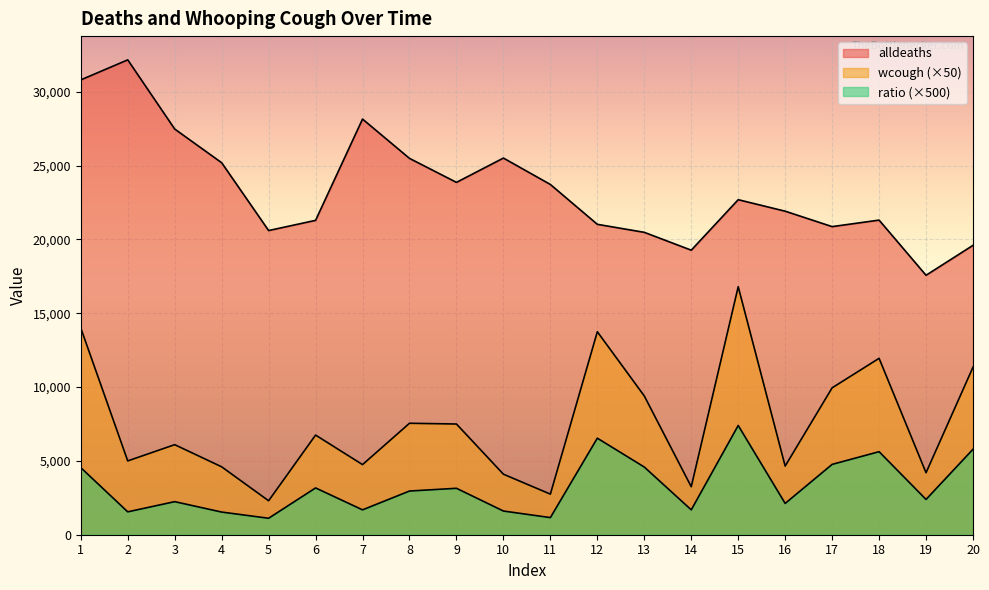

At which label does alldeaths reach its peak?

2